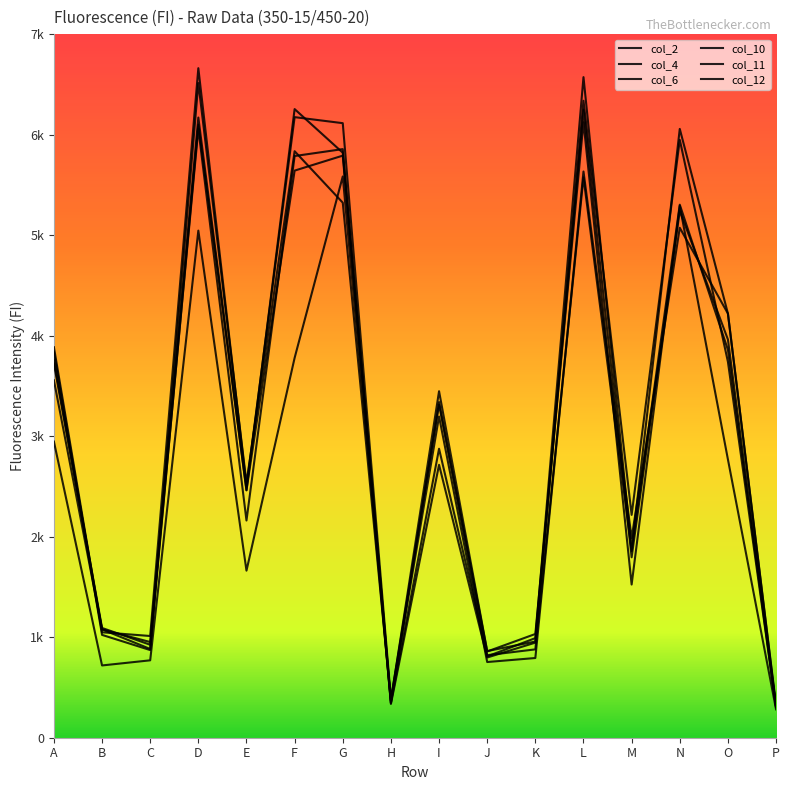

What is the value of the col_4 point at the 15th from the left?

4220